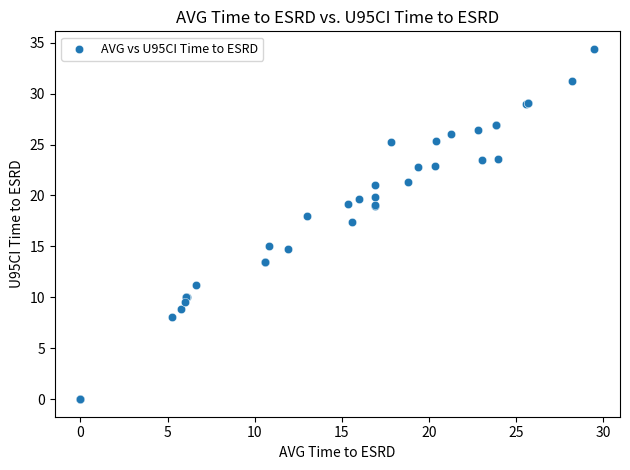

What Y value in the scatter plot is closest to 17?

17.4